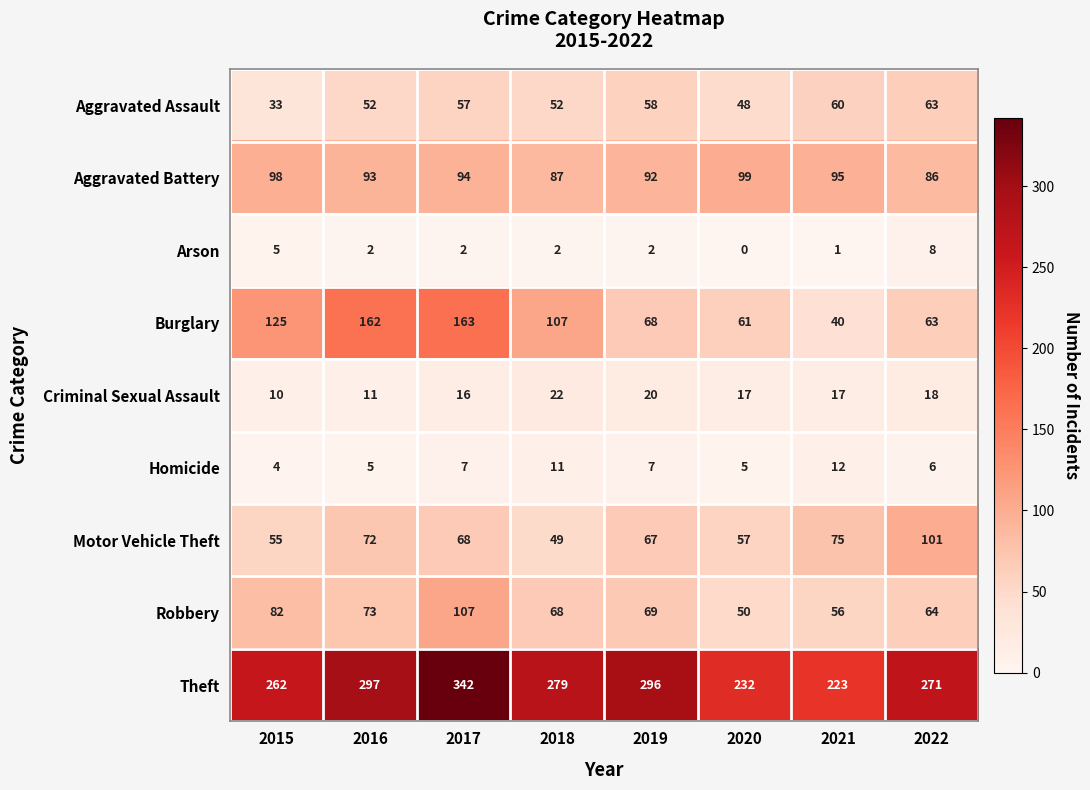

What is the greatest value displayed?

342